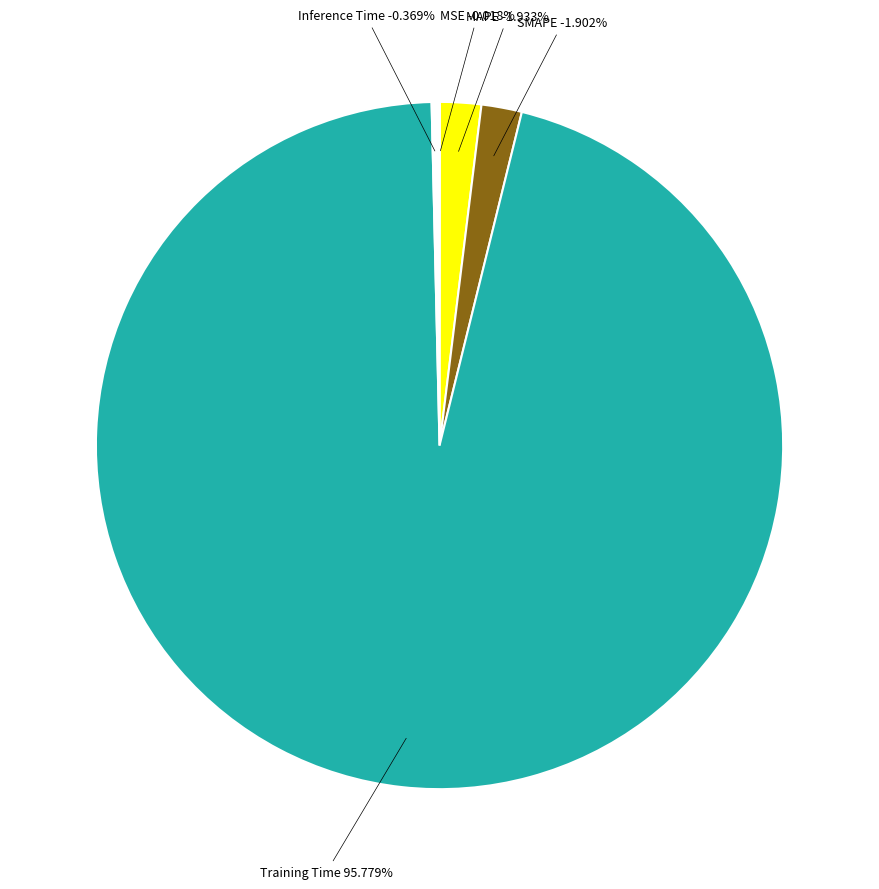

The MSE slice represents 1% of the pie. True or false?

False